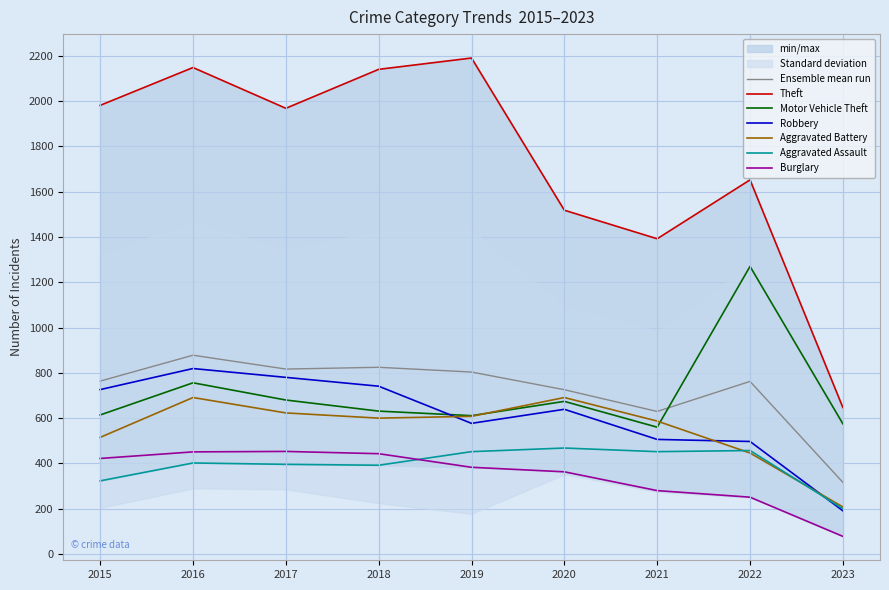

Which category has the lowest value in the Aggravated Assault series?

2023